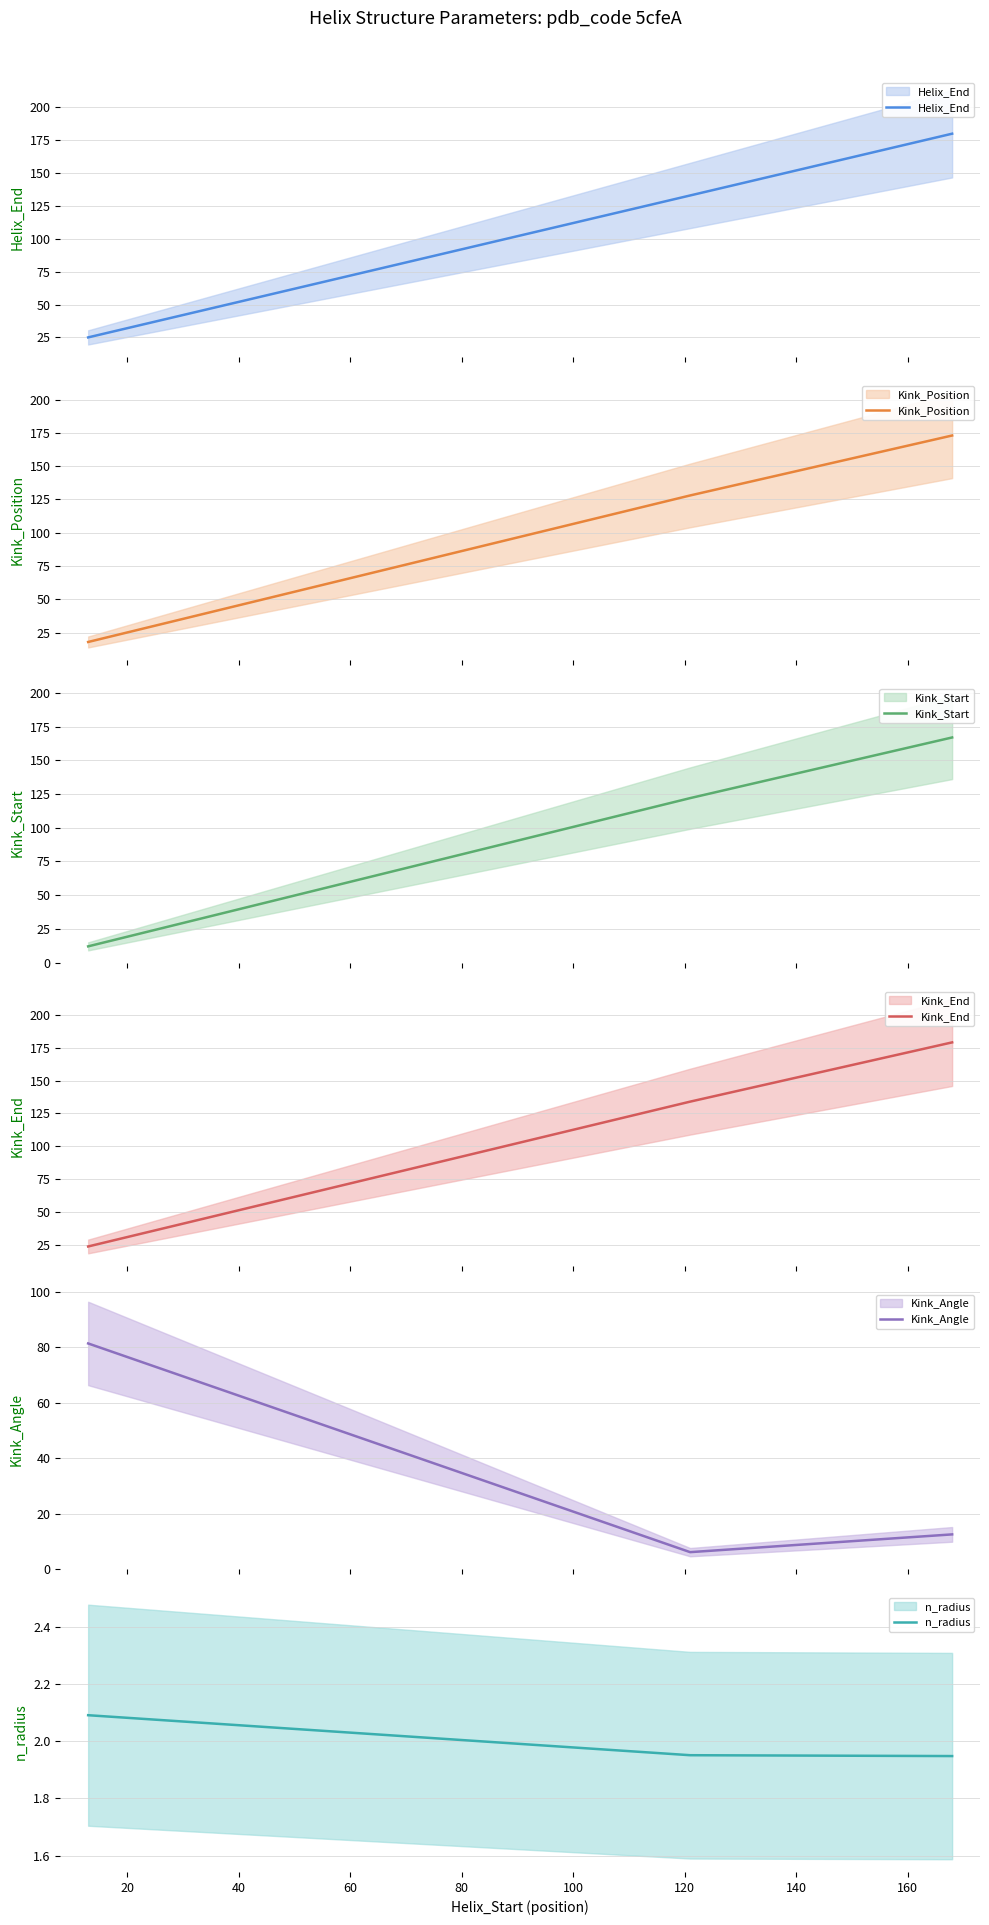

Is it true that n_radius equals 2.0 at 20?

True